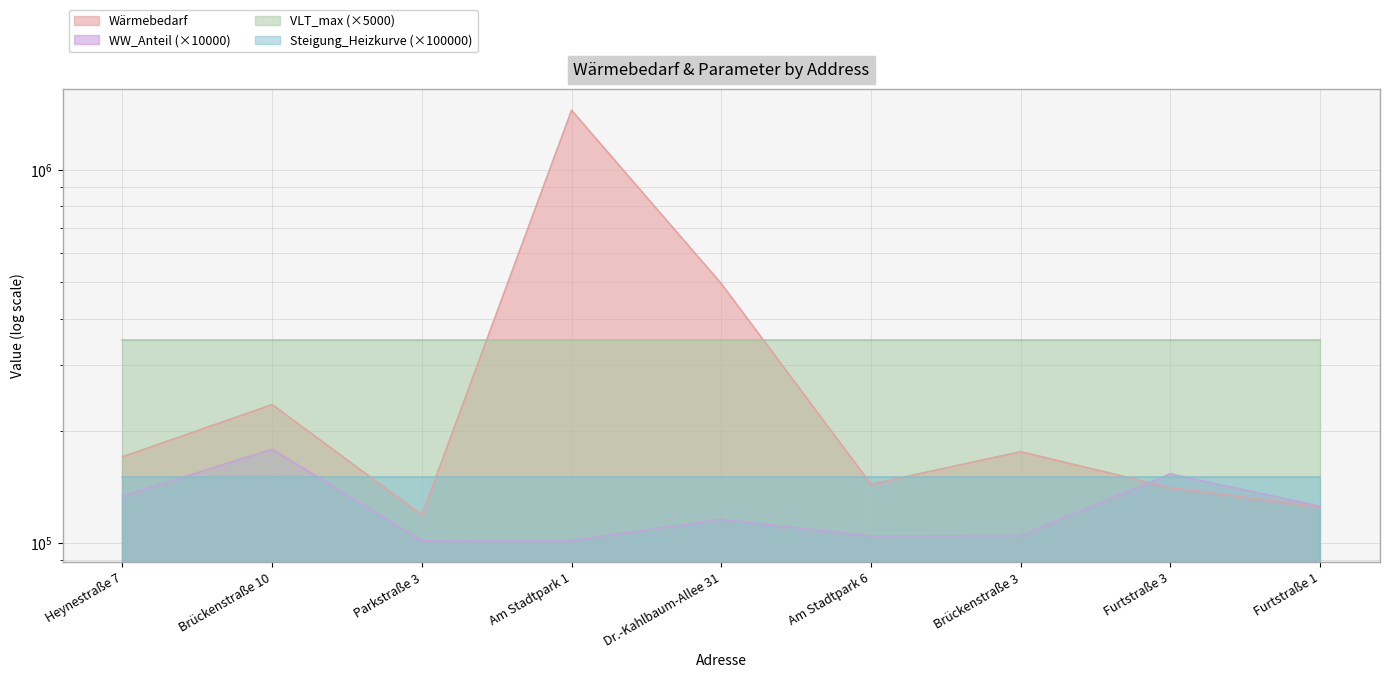

Is it true that WW_Anteil equals 178300.0 at Brückenstraße 10?

True